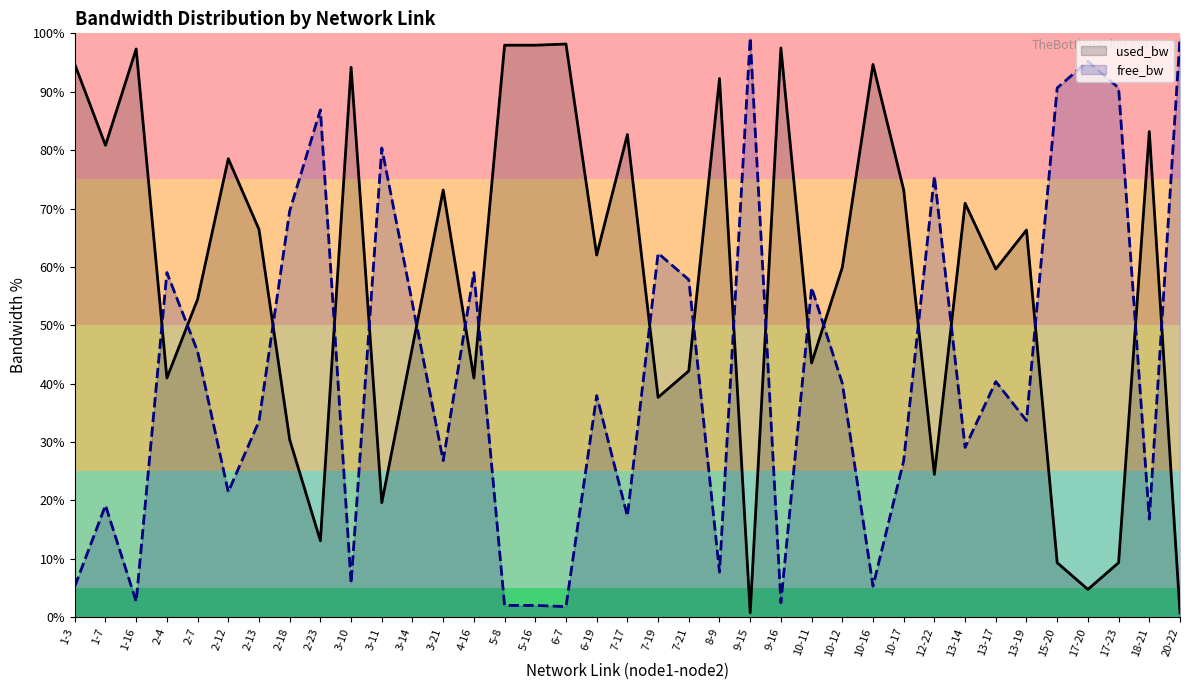

Where is the first local minimum for free_bw?

1-16